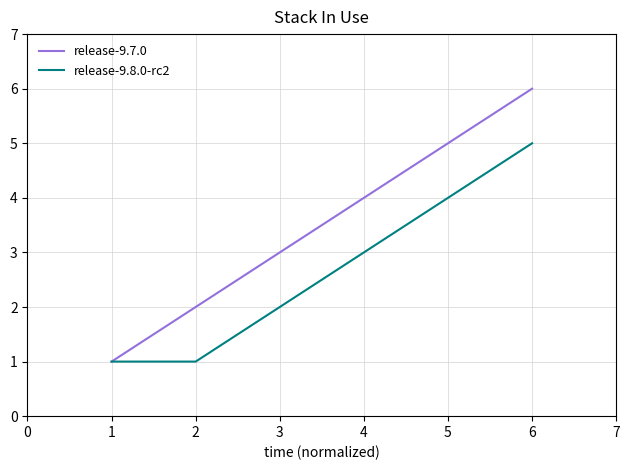

What is the smallest value displayed?

1